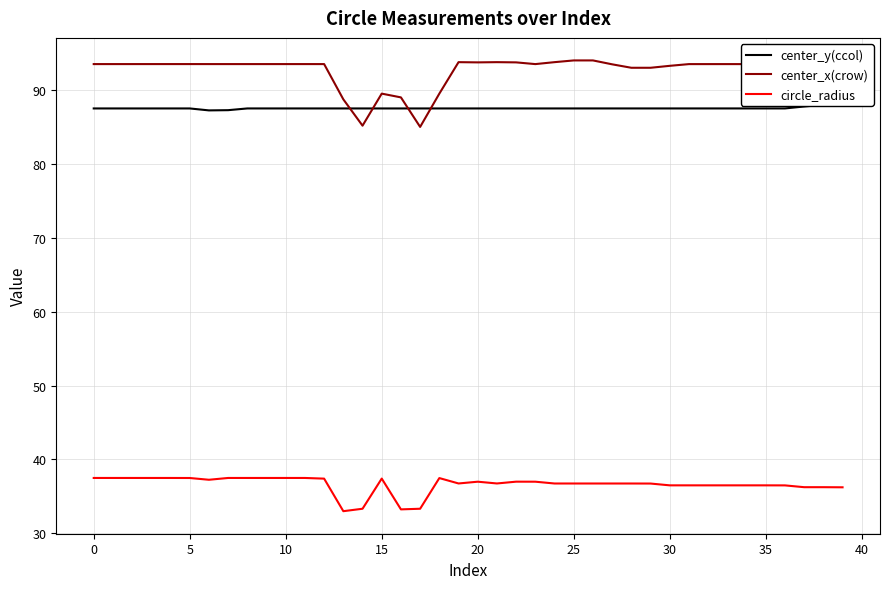

What is the average value of the circle_radius series?

36.6